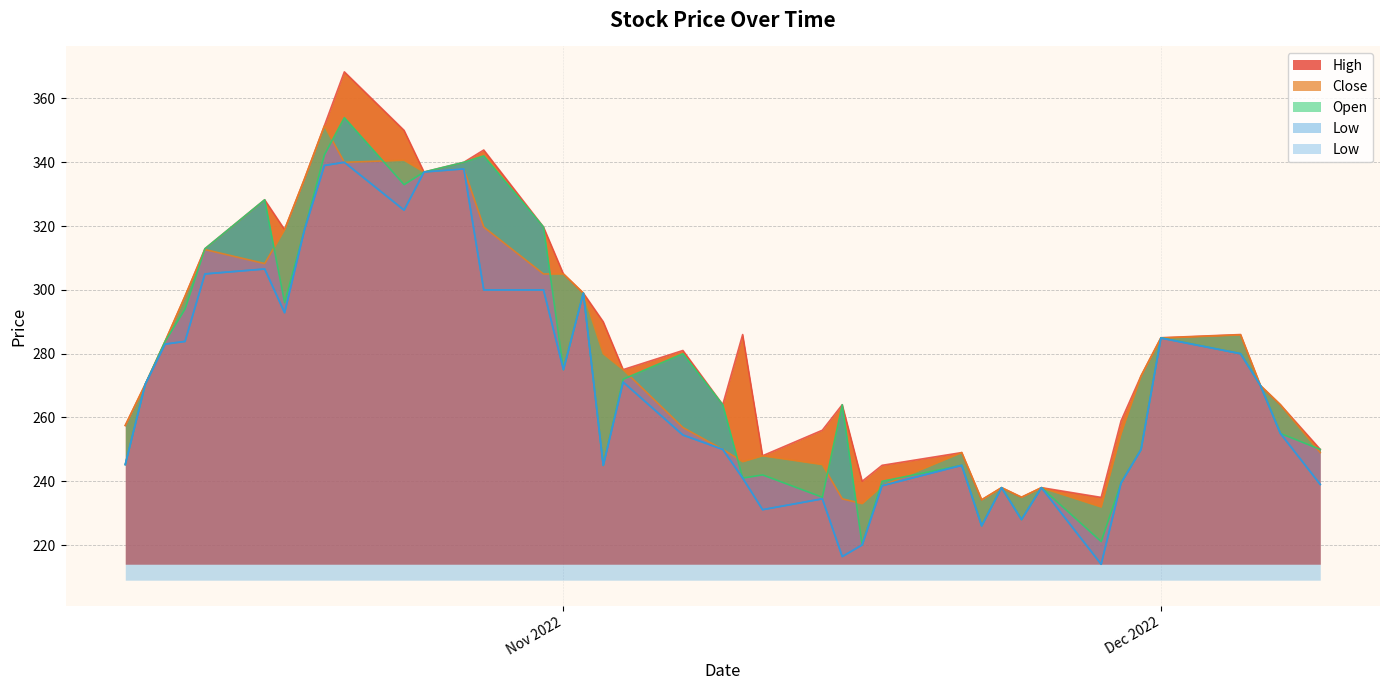

What is the lowest value of the Close series?

231.9